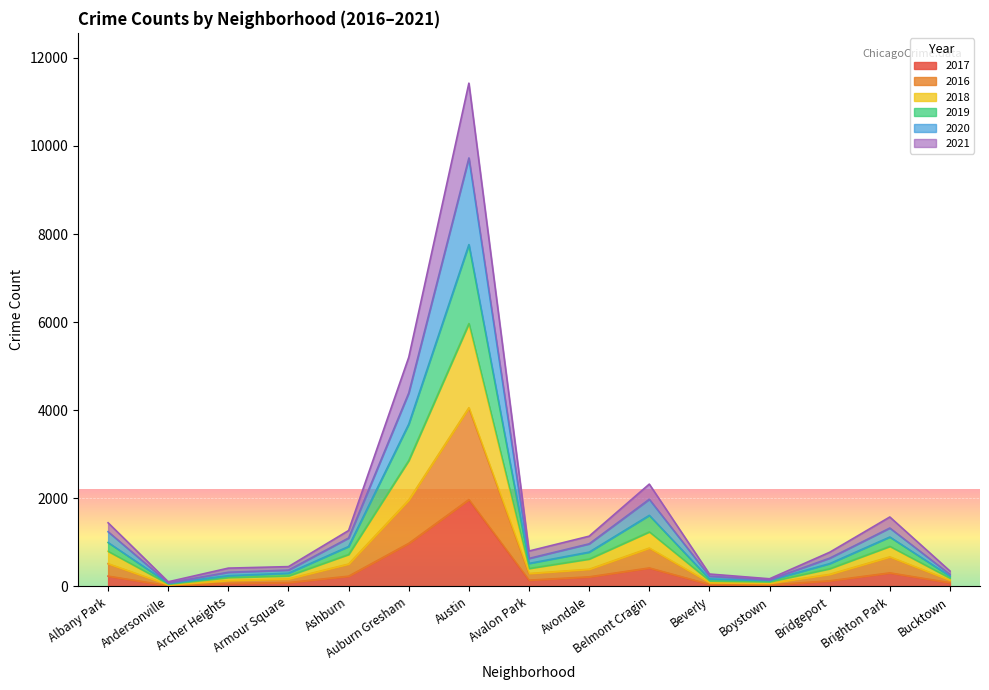

What is the lowest value of the 2017 series?

17